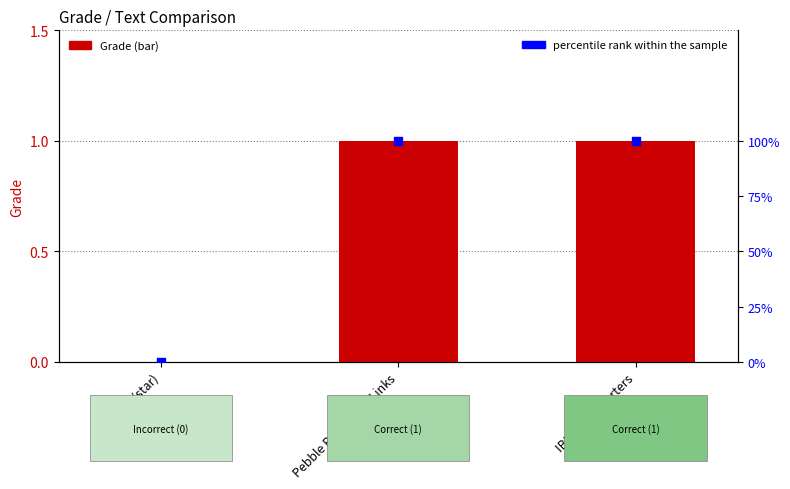

At which category is the sum across all series the highest?

Pebble Beach Golf Links